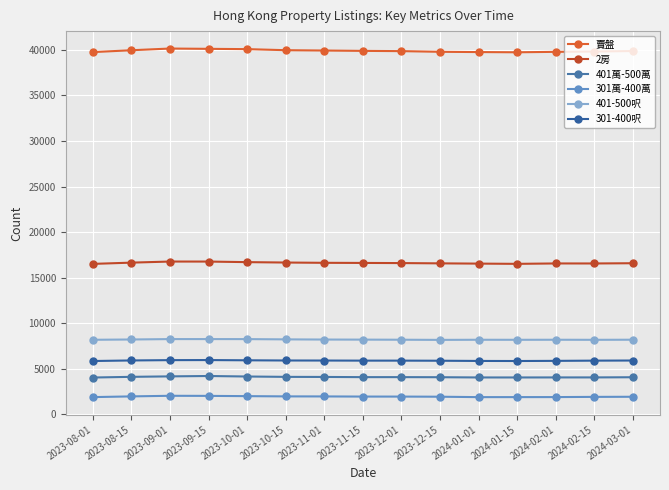

Rank the series at 2023-10-01 from highest to lowest value.

賣盤, 2房, 401-500呎, 301-400呎, 401萬-500萬, 301萬-400萬